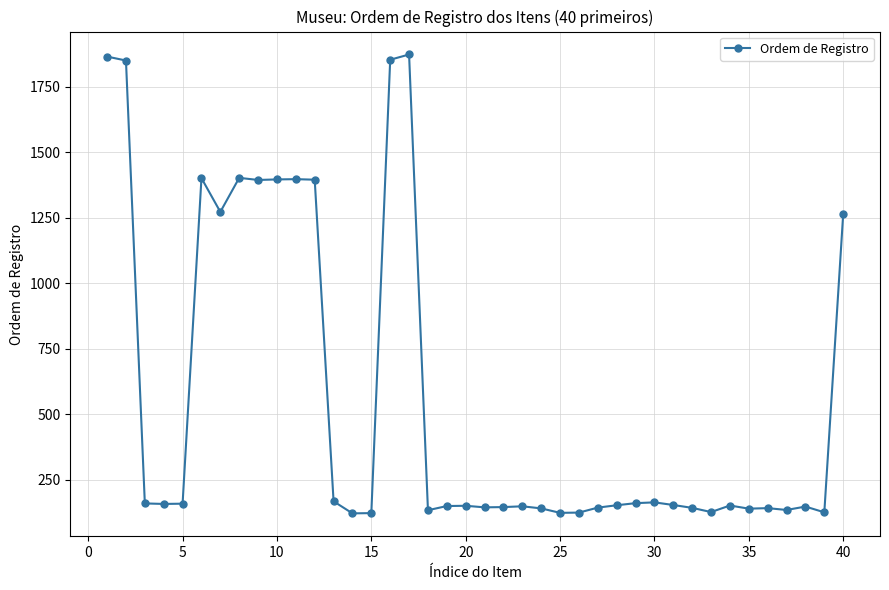

What is the smallest value displayed?

121